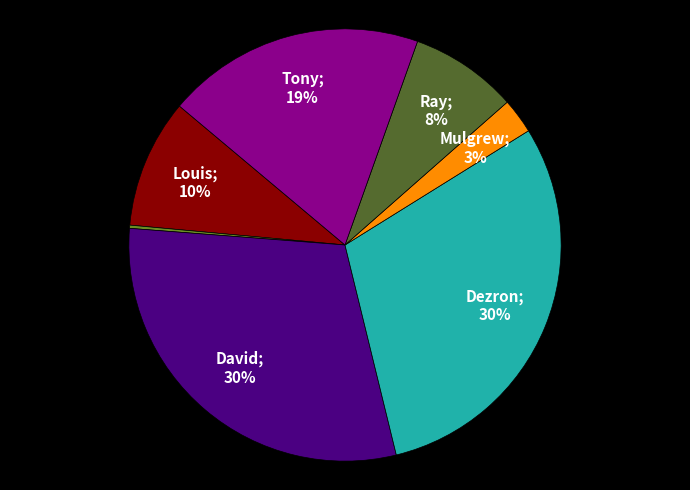

Is there a majority slice in this chart?

No